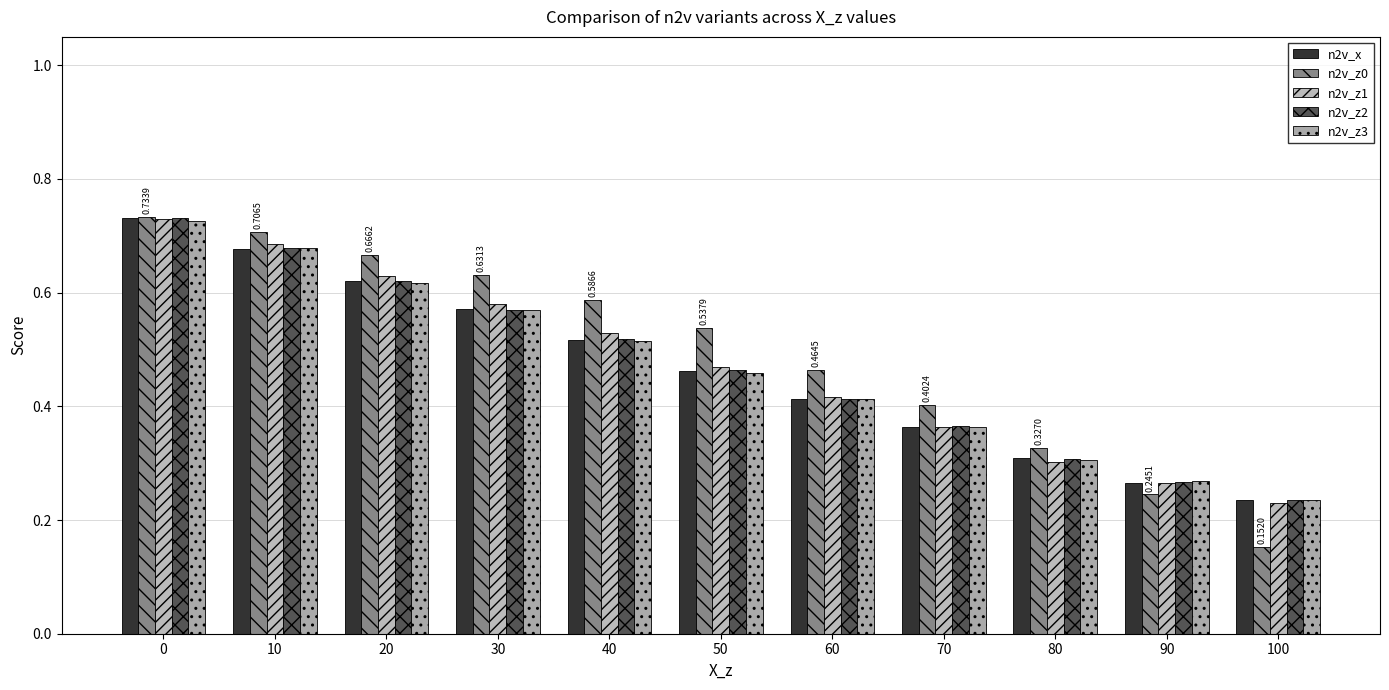

What is the maximum value shown in the chart?

0.7